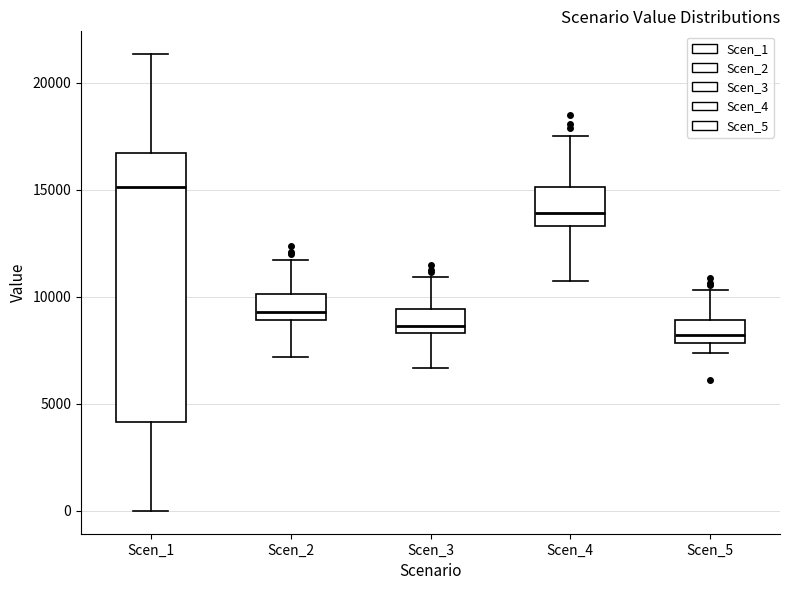

Reading left to right, read every box against the y-axis: the position of its median line, the range the box covers, and the ends of its whiskers. The values are not printed on the chart, so give them approximately, as read against the axis.

Scen_1: median 15000, box 4000 to 16500, whiskers 0 to 21500
Scen_2: median 9500, box 9000 to 10000, whiskers 7000 to 11500
Scen_3: median 8500 (just above the box's lower edge), box 8500 to 9500, whiskers 6500 to 11000
Scen_4: median 14000, box 13500 to 15000, whiskers 11000 to 17500
Scen_5: median 8000 (just above the box's lower edge), box 8000 to 9000, whiskers 7500 to 10500